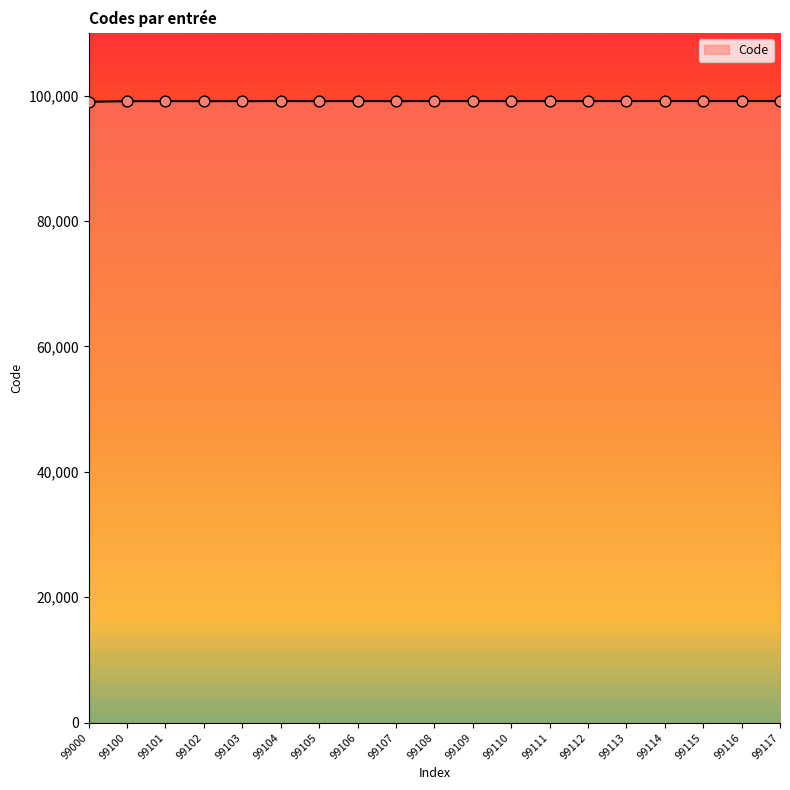

Approximately how many times larger is the value at 99108 compared to 99102?

1.0